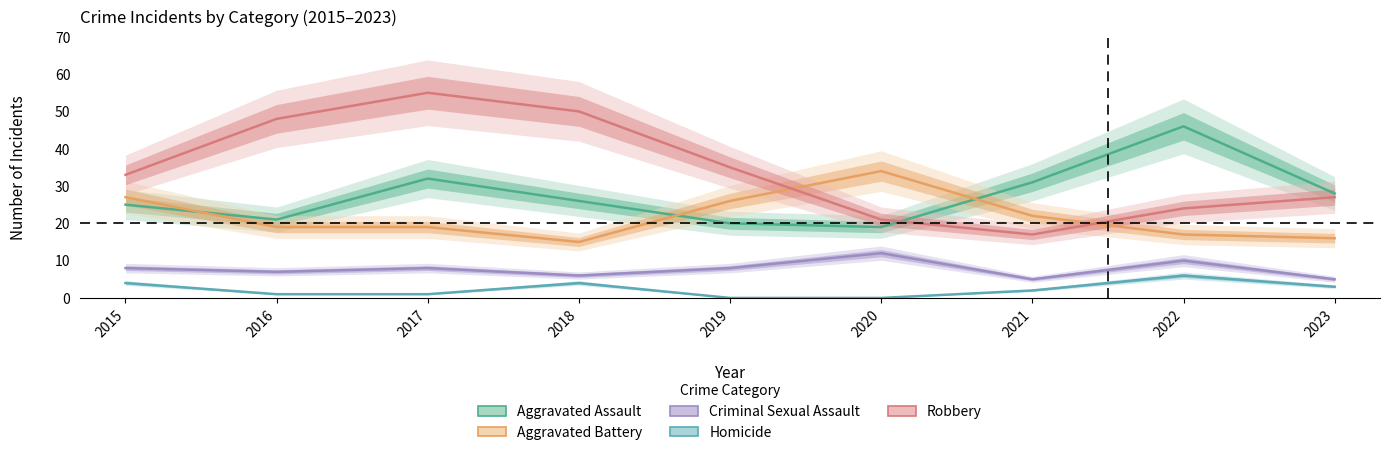

At 2016, list the series in order from smallest to largest.

Homicide, Criminal Sexual Assault, Aggravated Battery, Aggravated Assault, Robbery